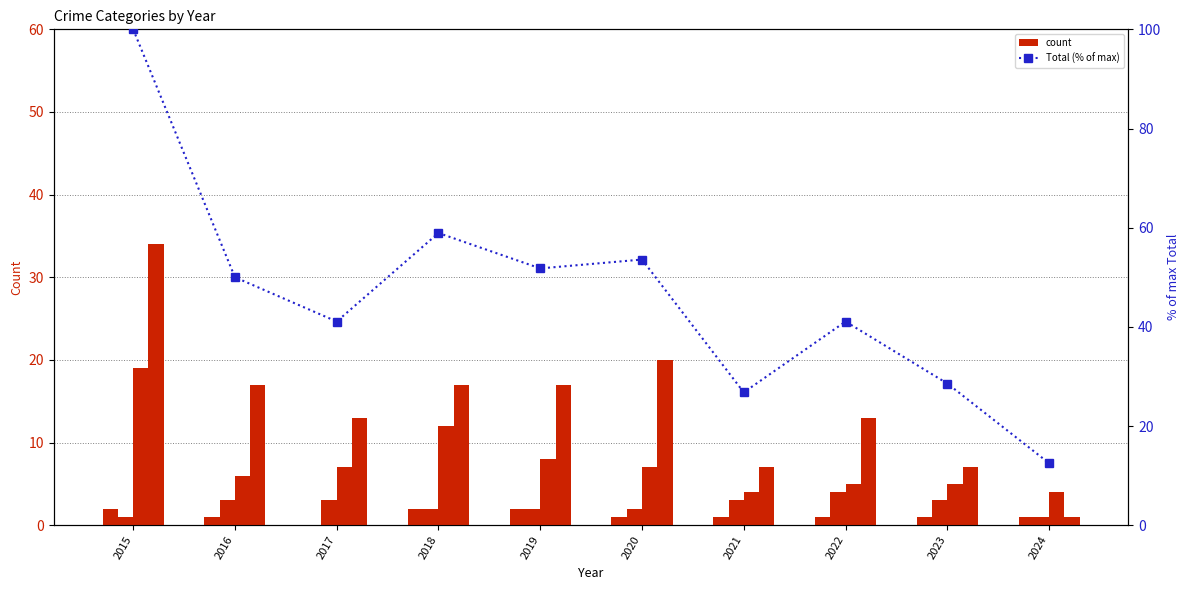

The value of Aggravated Assault at 2023 is 0.4. True or false?

False